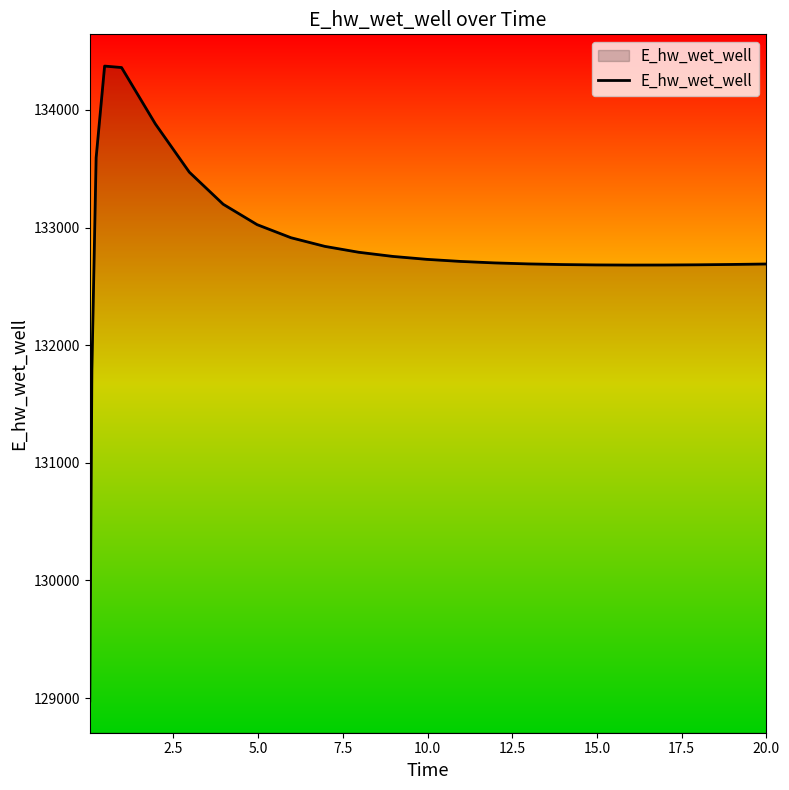

What is the smallest value displayed?

128975.3